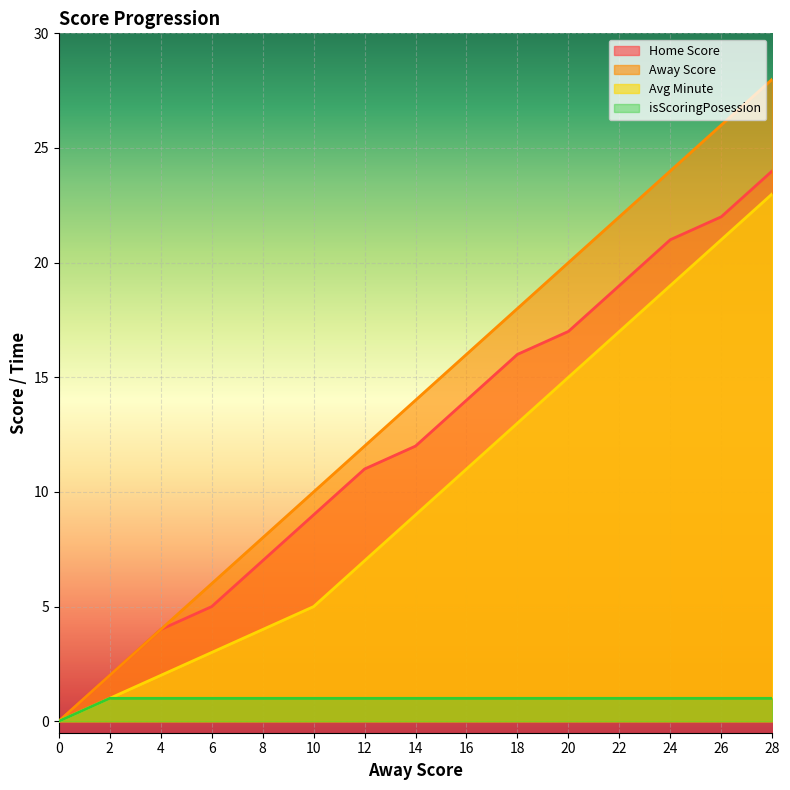

What is the difference between the highest and lowest values at 14?

13